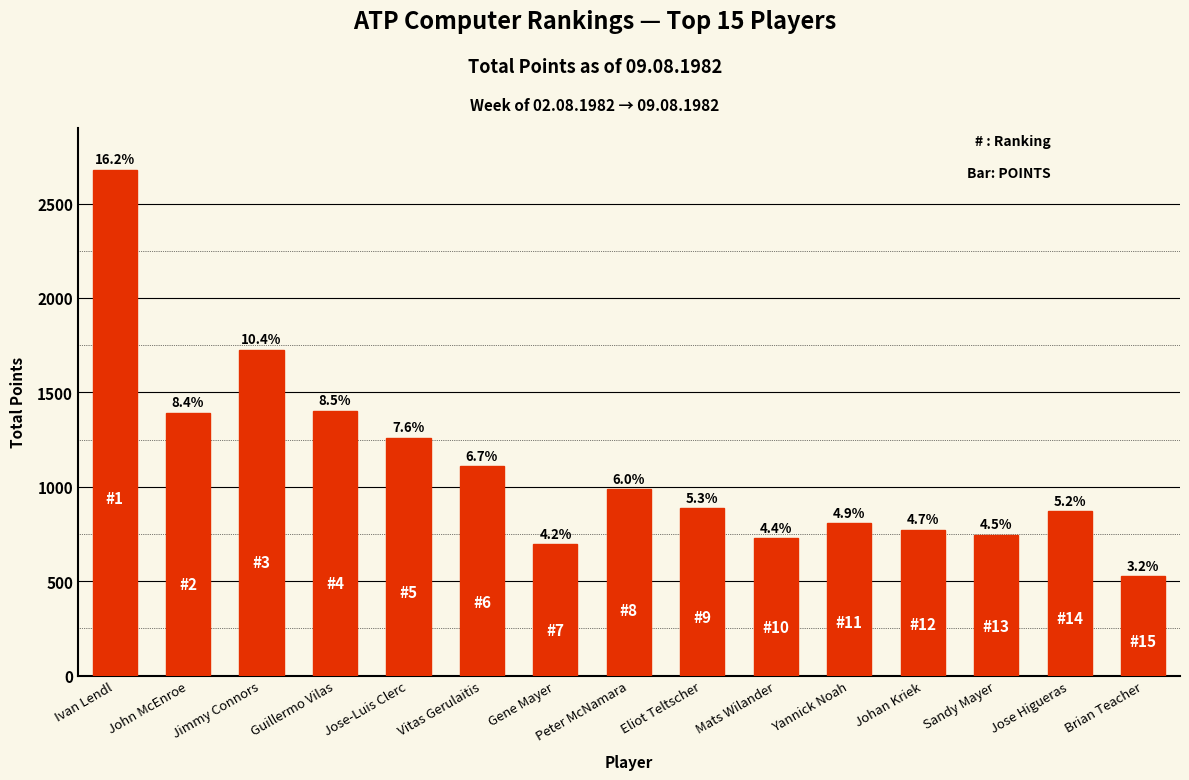

How many bars are there in total?

15